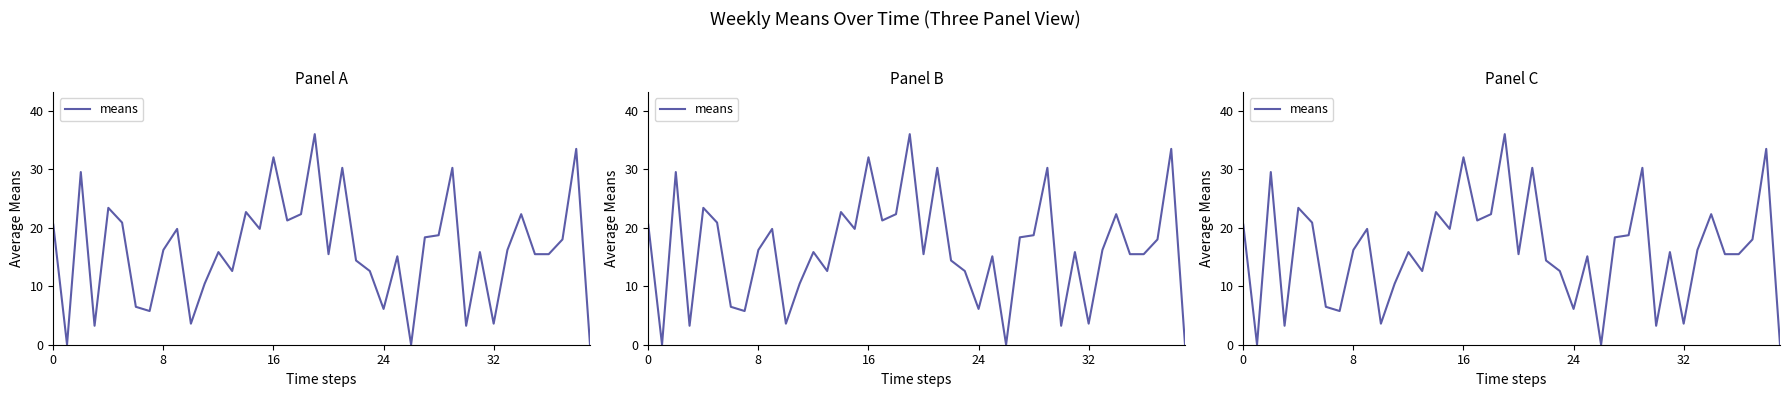

Approximately how many times larger is the value at 18 compared to 27?

1.2